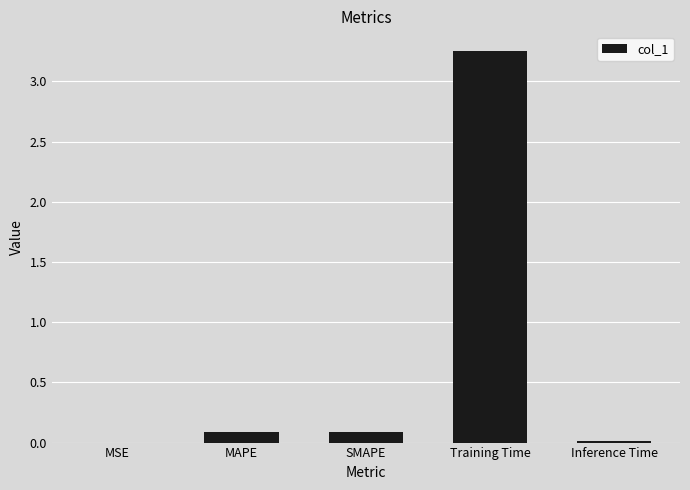

Which has a higher value, MSE or SMAPE?

SMAPE